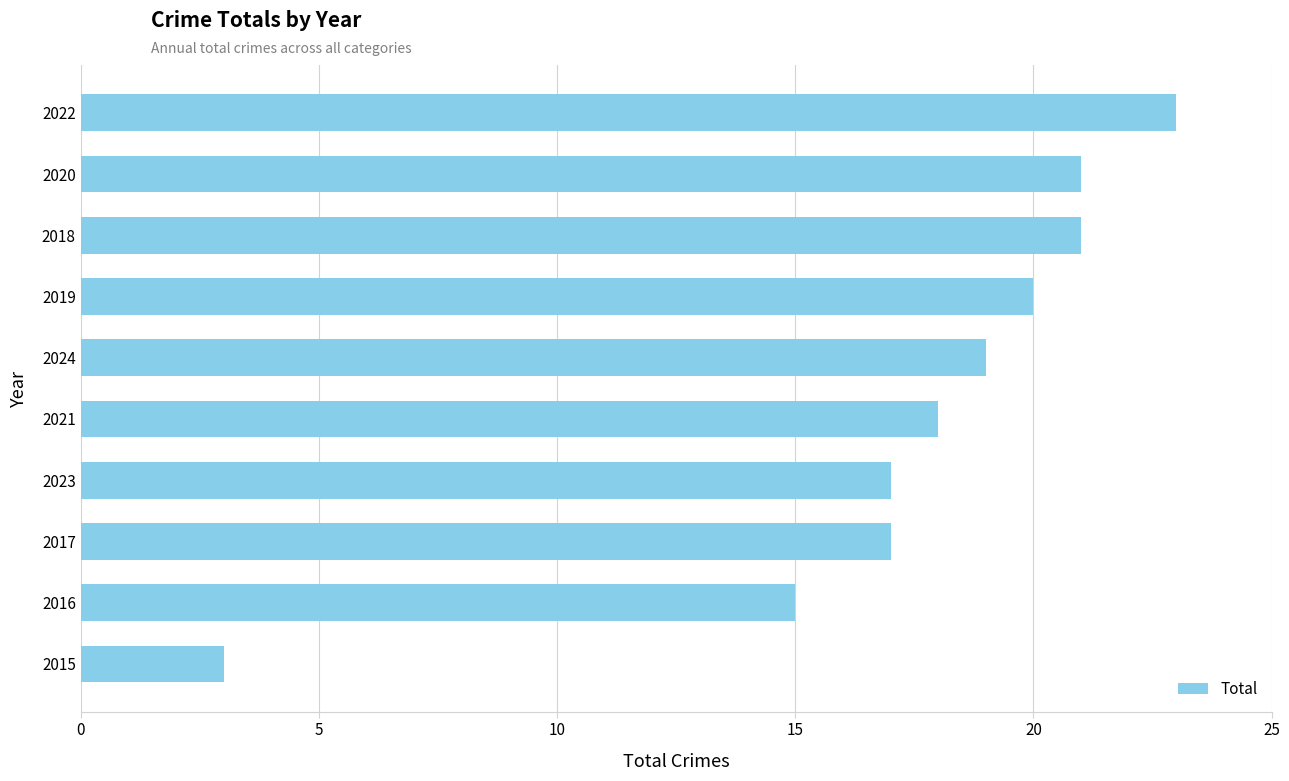

What is the maximum value shown in the chart?

23